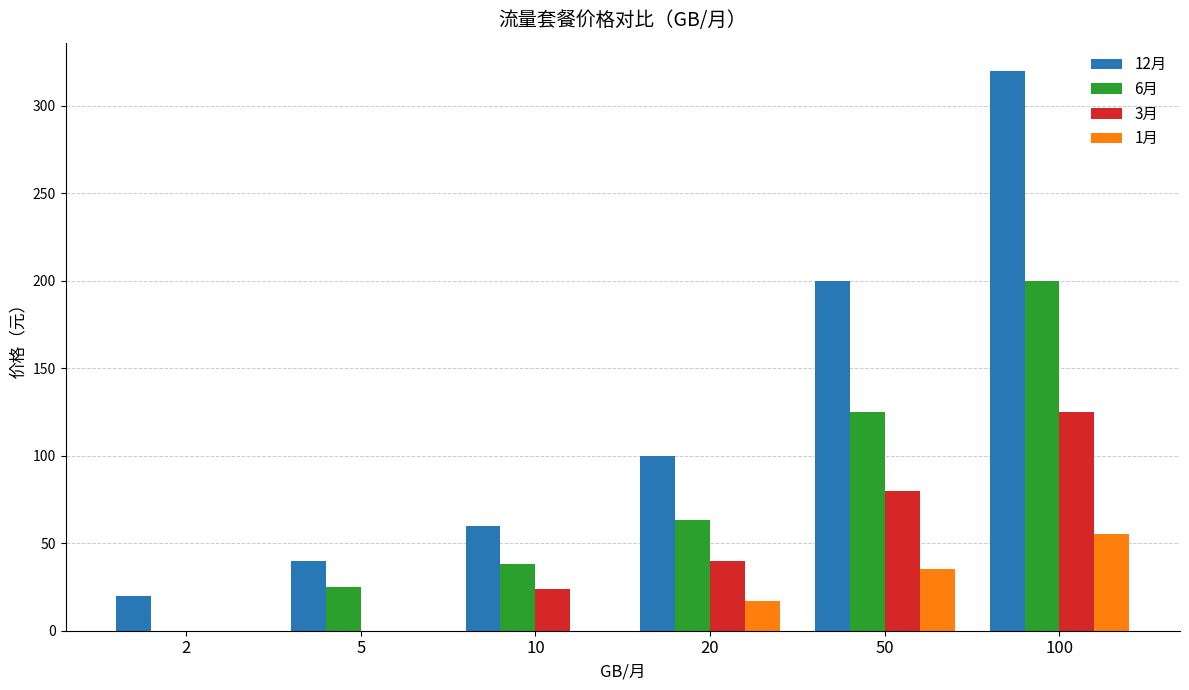

What is the total value across all series at 10?

122